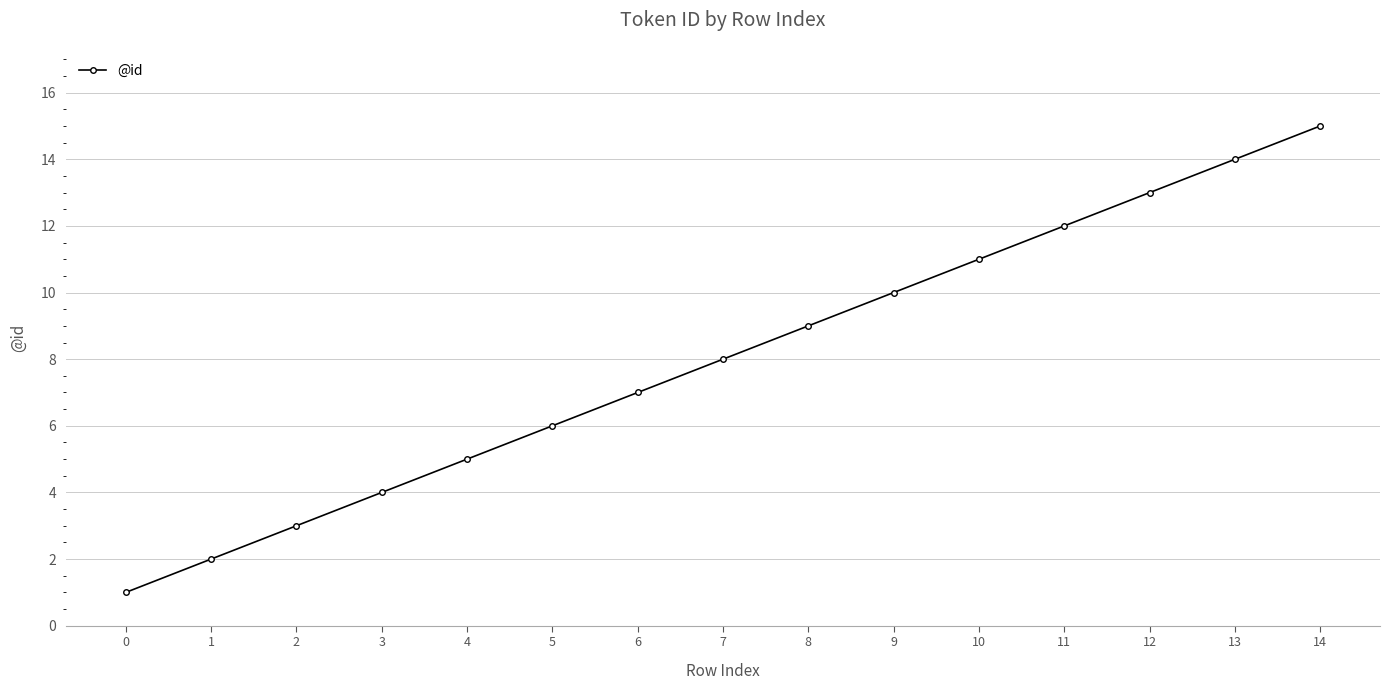

Reading right to left, extract all data points from this chart.

14=15	13=14	12=13	11=12	10=11	9=10	8=9	7=8	6=7	5=6	4=5	3=4	2=3	1=2	0=1